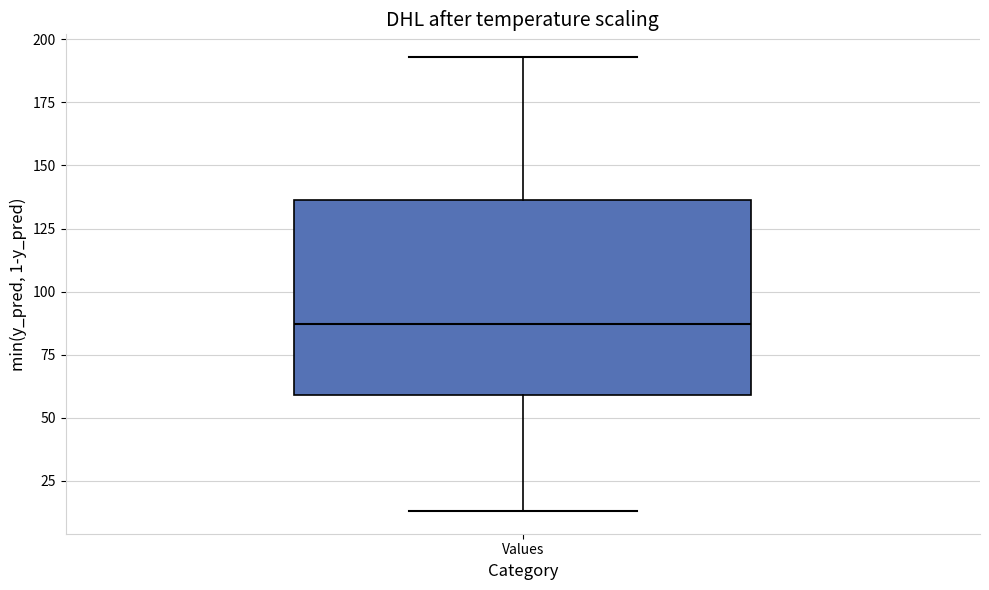

Where is the lower edge of the box for Values on the y-axis? The values are not printed on the chart, so give them approximately, as read against the axis.

60